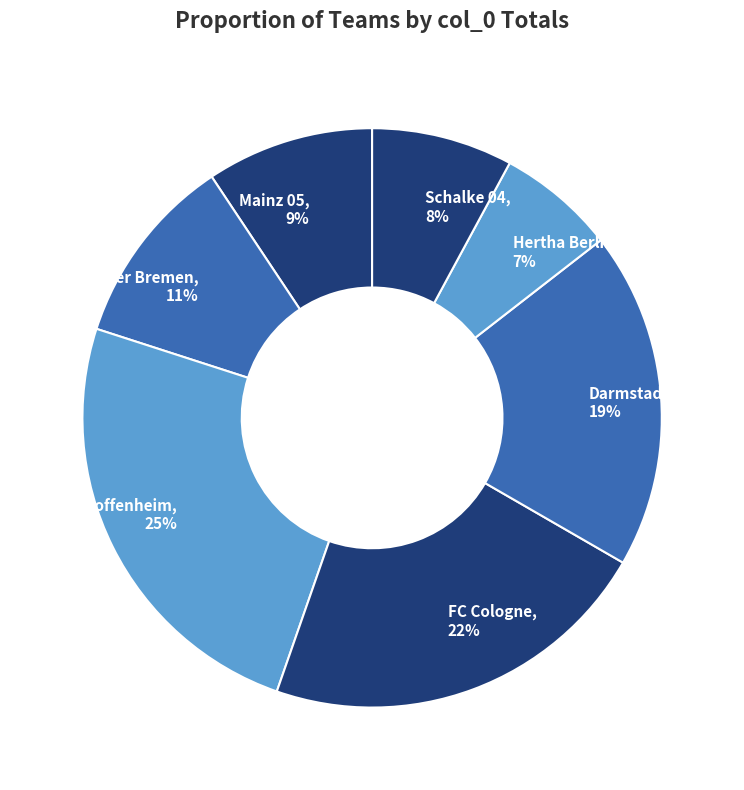

Is it true that Werder Bremen is 2% of the pie?

False